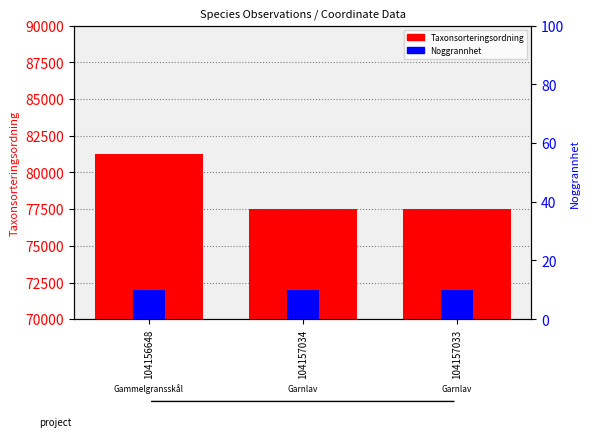

What are all the series names shown in the legend?

Taxonsorteringsordning, Noggrannhet